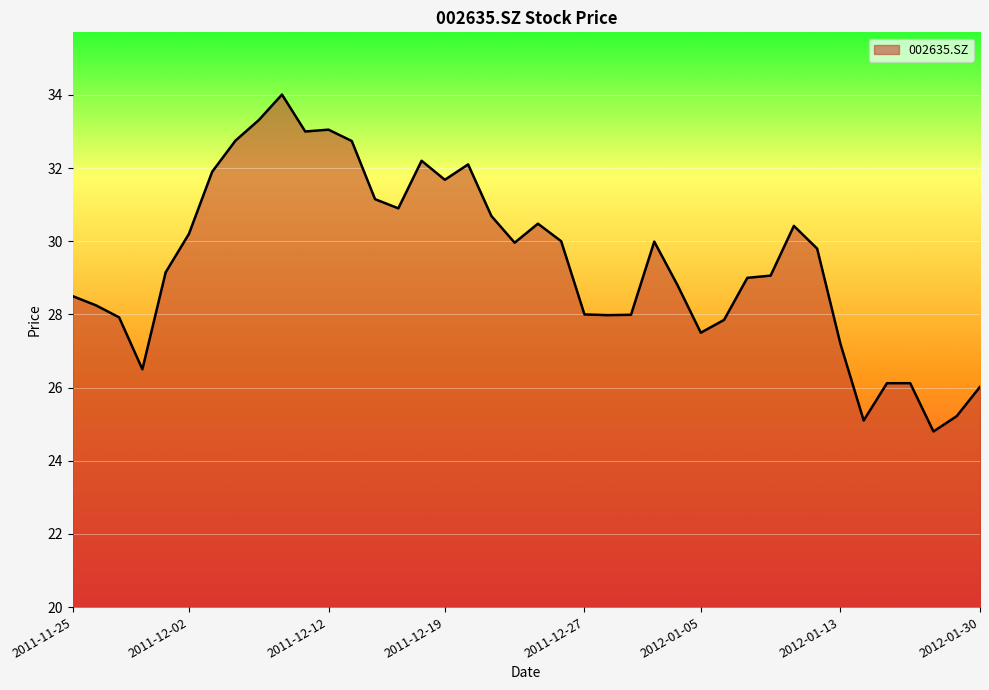

What is the minimum value shown in the chart?

24.8